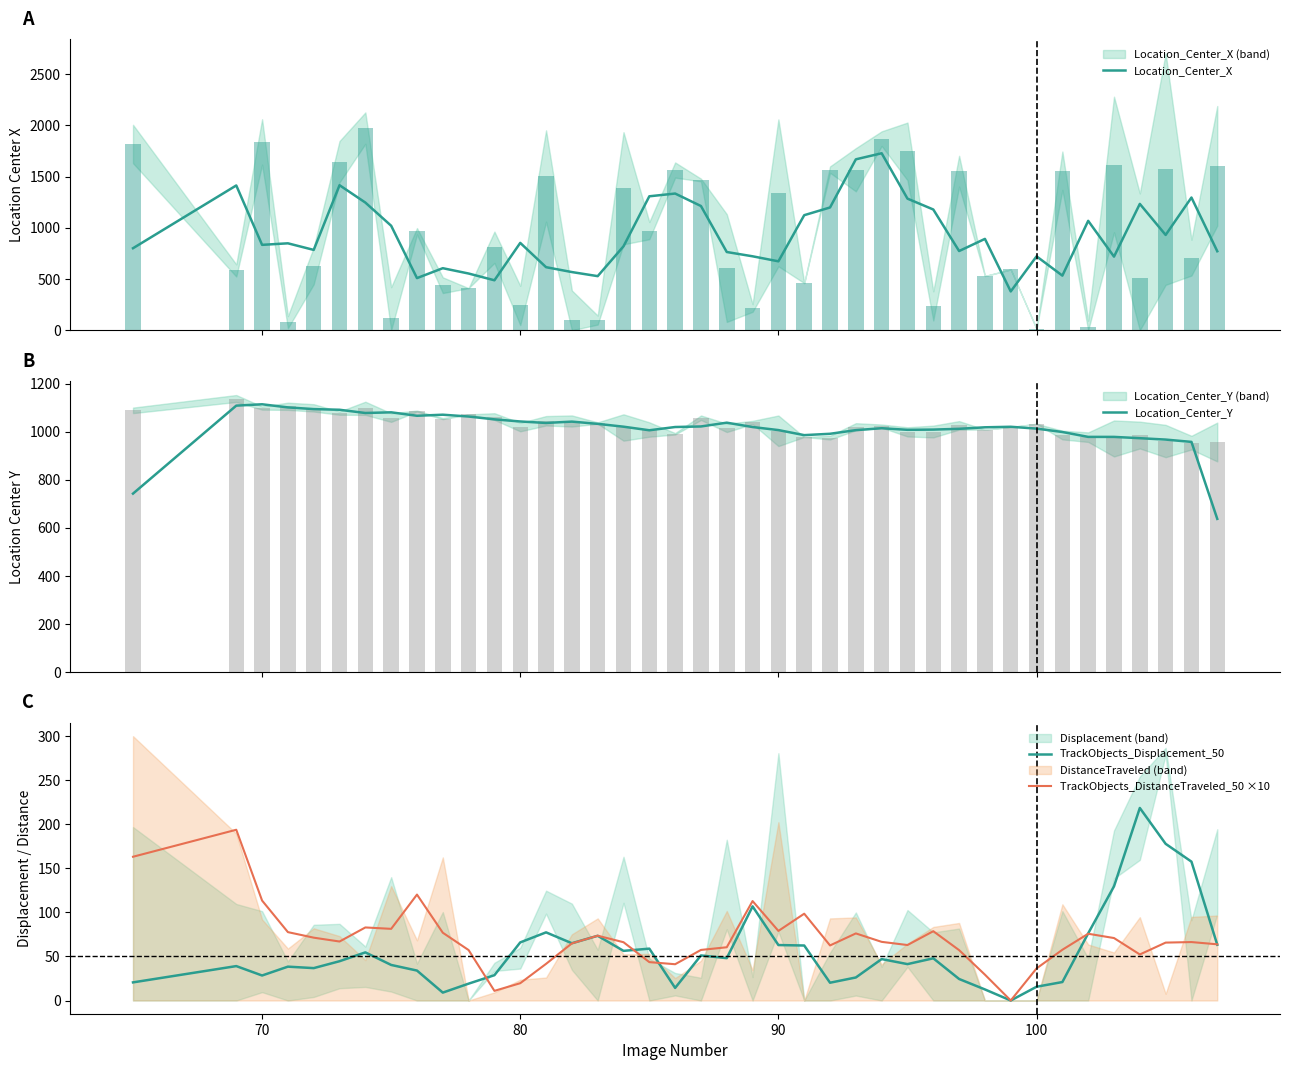

What is the maximum value for TrackObjects_DistanceTraveled_50 ×10?

193.6